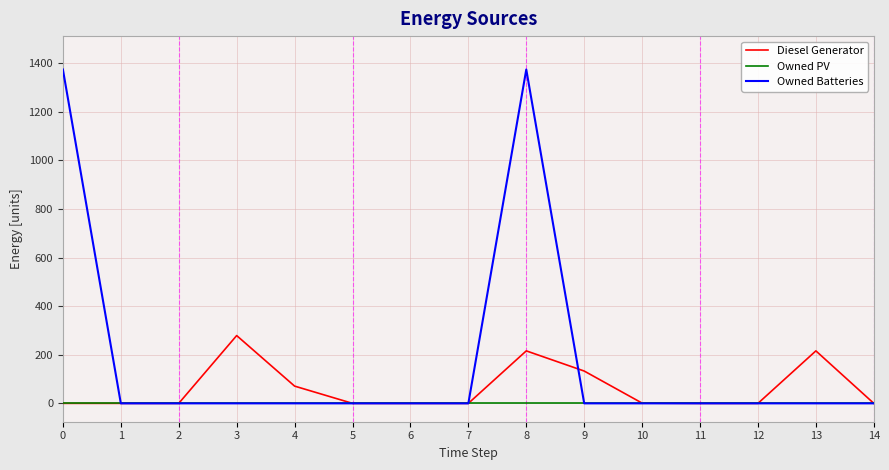

The value of Diesel Generator at 6 is 176. True or false?

False